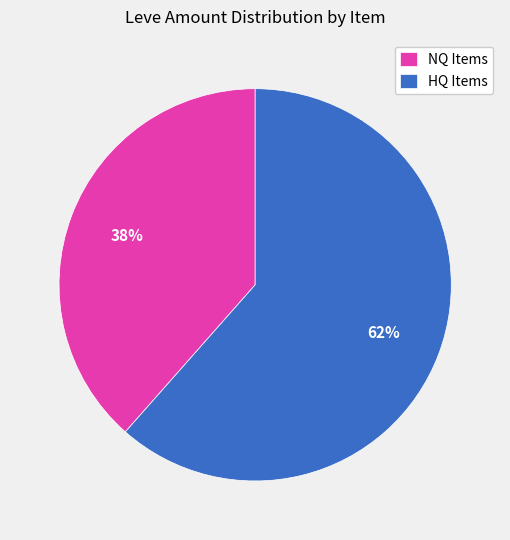

Is the sum of HQ Items and NQ Items greater than half?

Yes